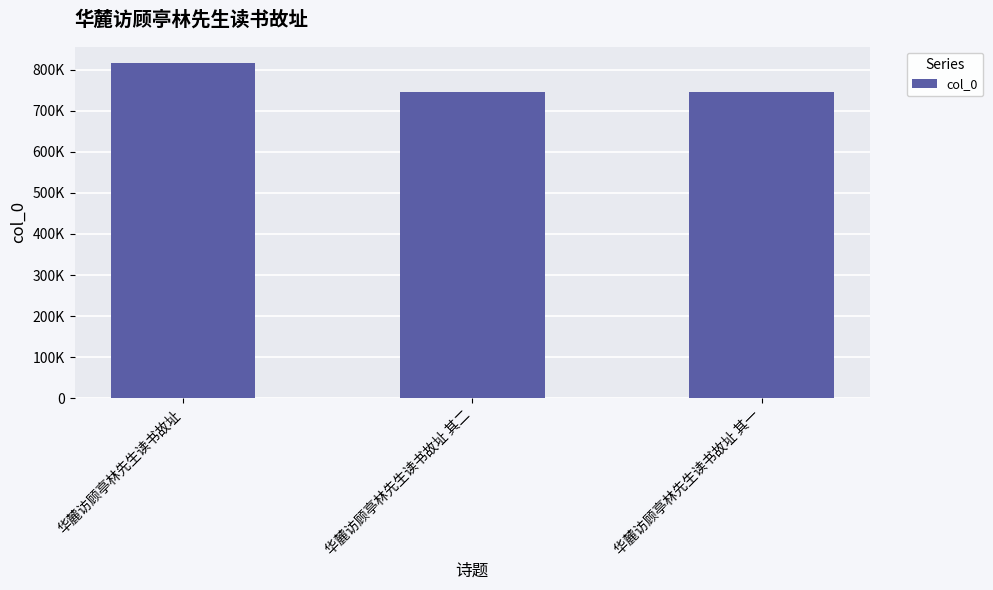

Are the bars horizontal?

No